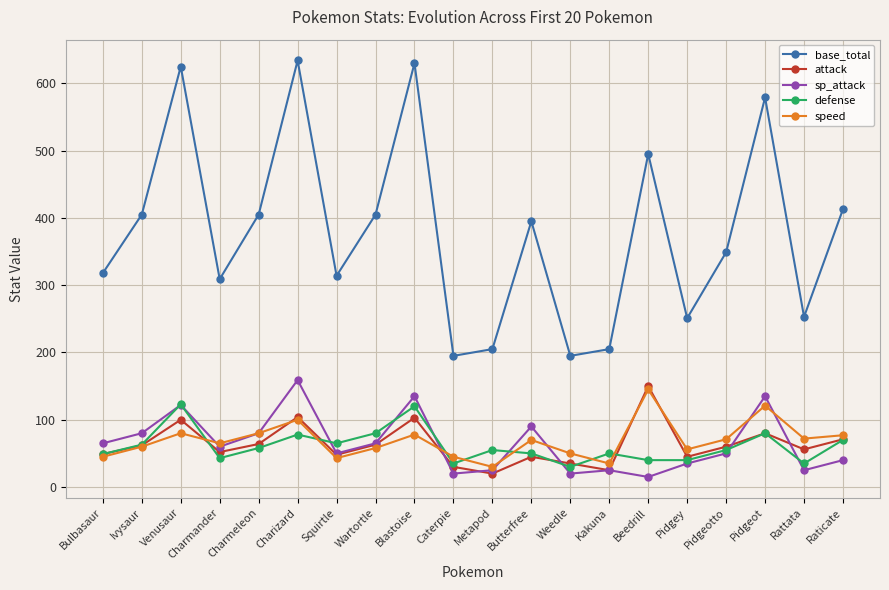

What is the sum of the defense values at Ivysaur and Kakuna?

113